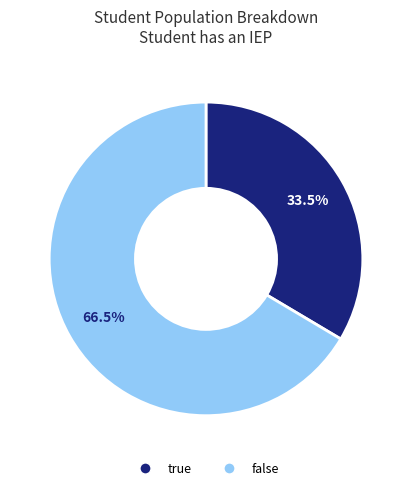

How many slices are in this pie chart?

2